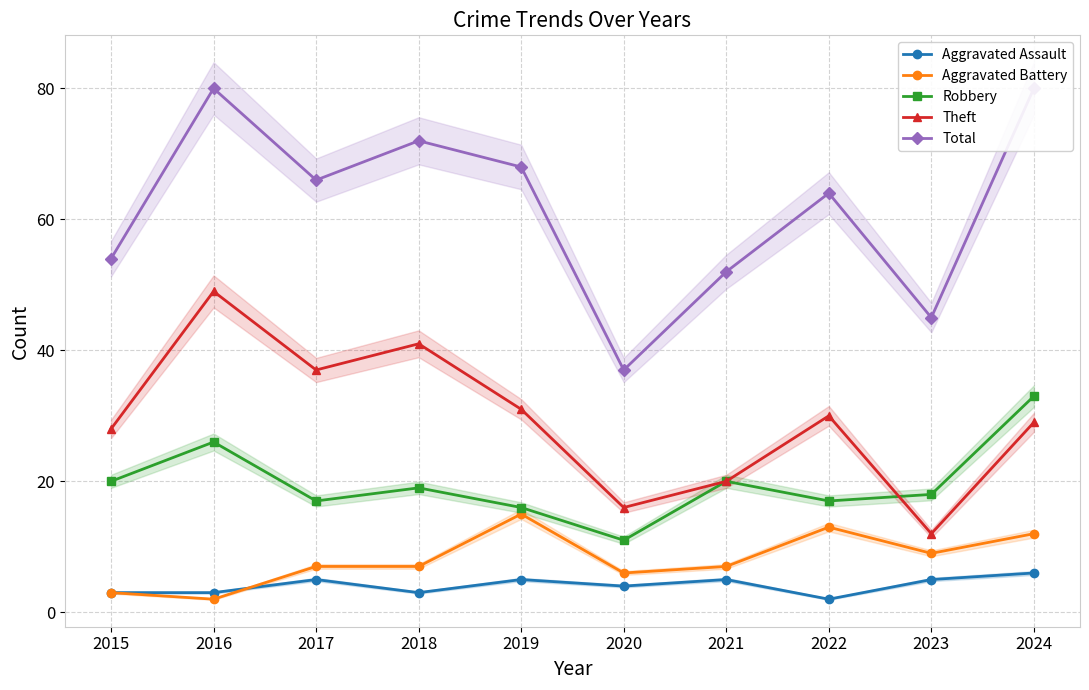

True or false: Theft has a value of 8 at 2023.

False